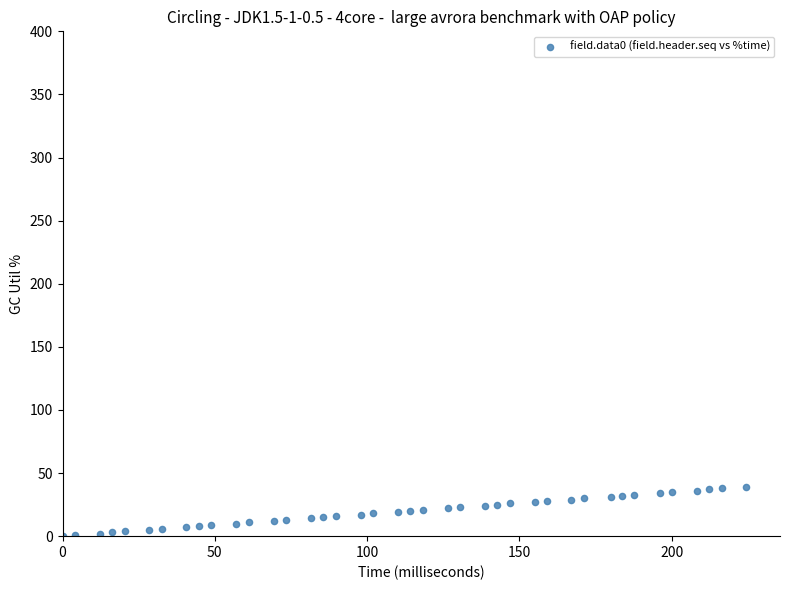

What is the range of Y values (max minus min)?

39